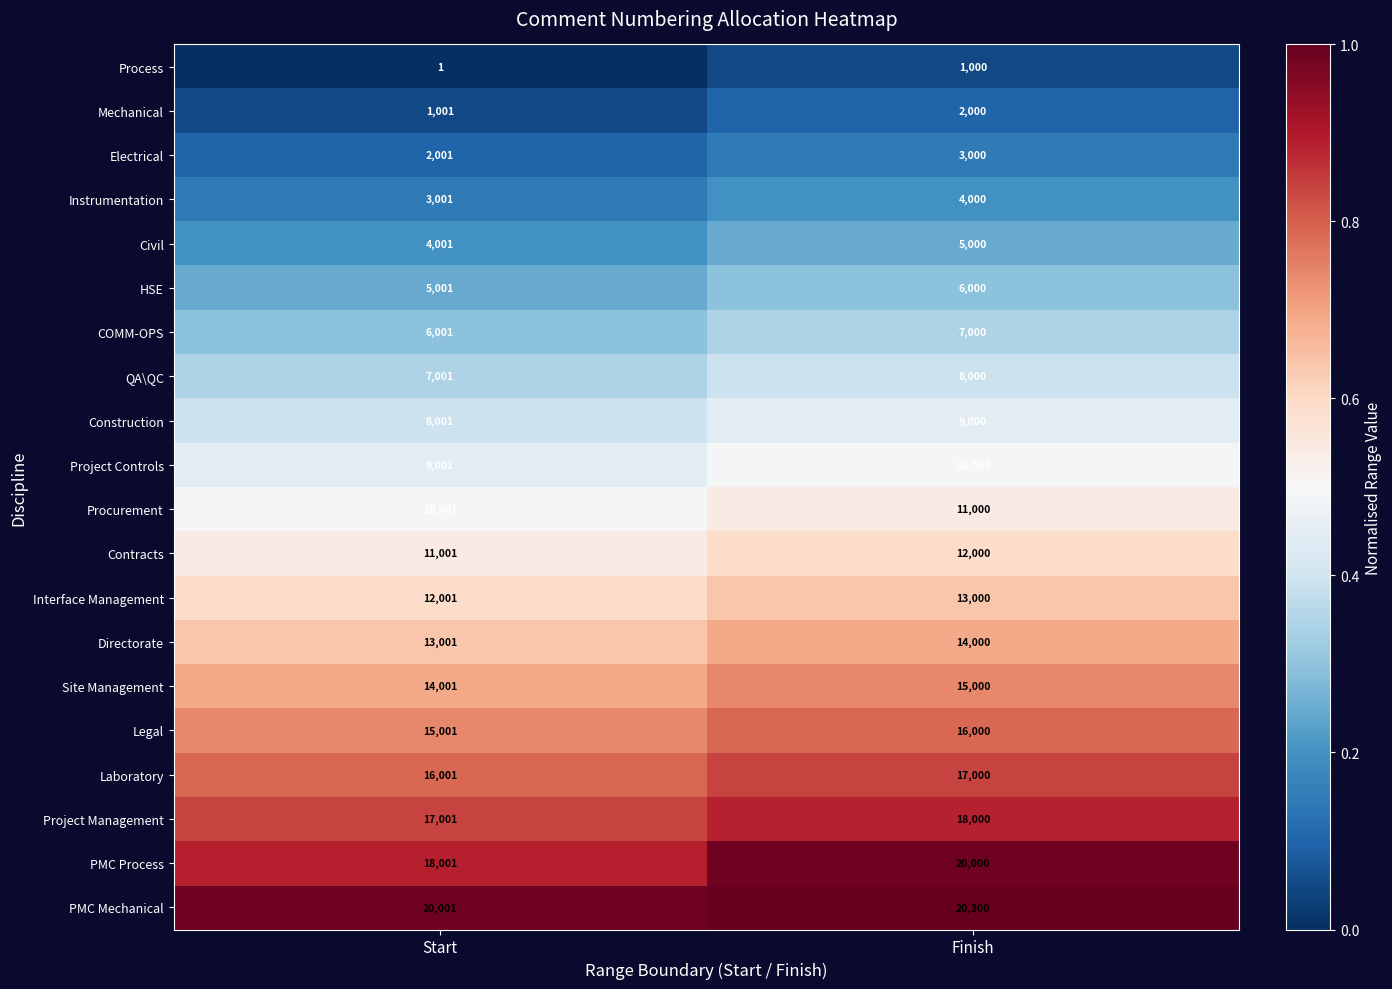

What is the sum of the Project Management values at Finish and Start?

35001